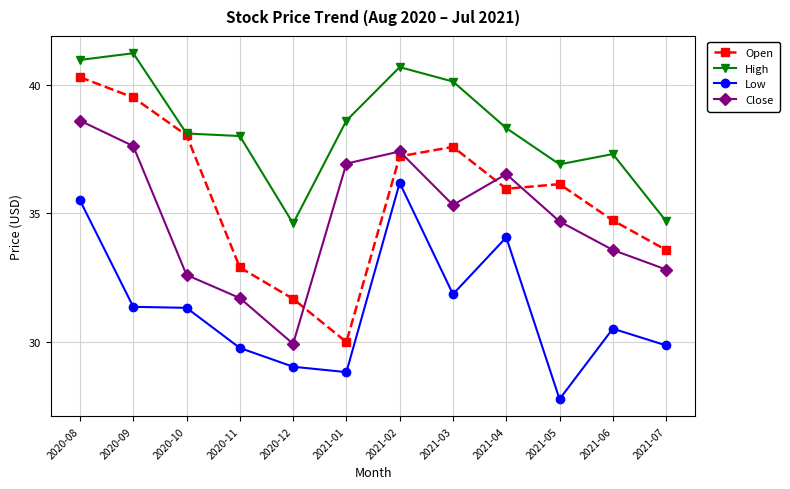

What is the difference between the highest and lowest values at 2020-10?

6.8